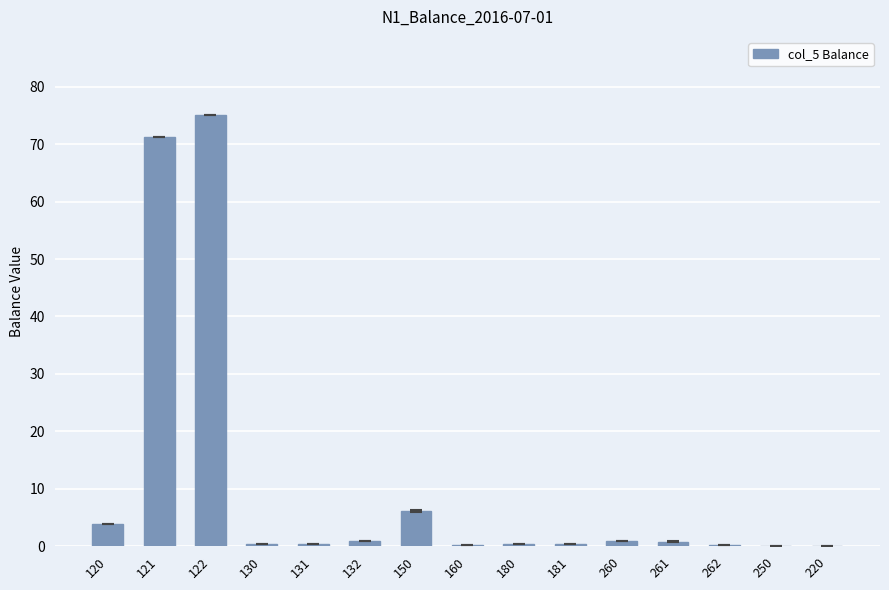

What is the maximum value shown in the chart?

75.2